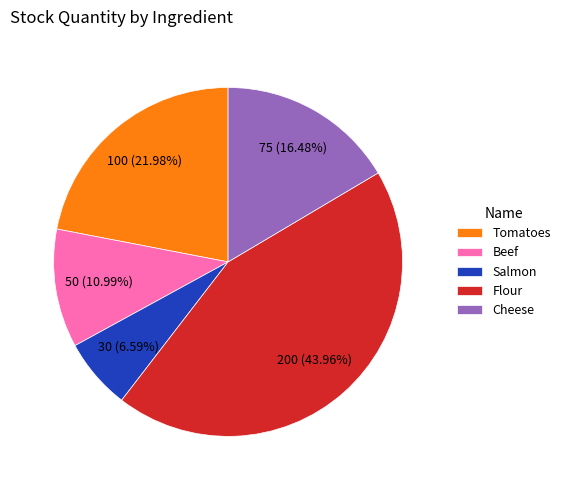

What percentage is the Flour slice, to the nearest percent?

44%